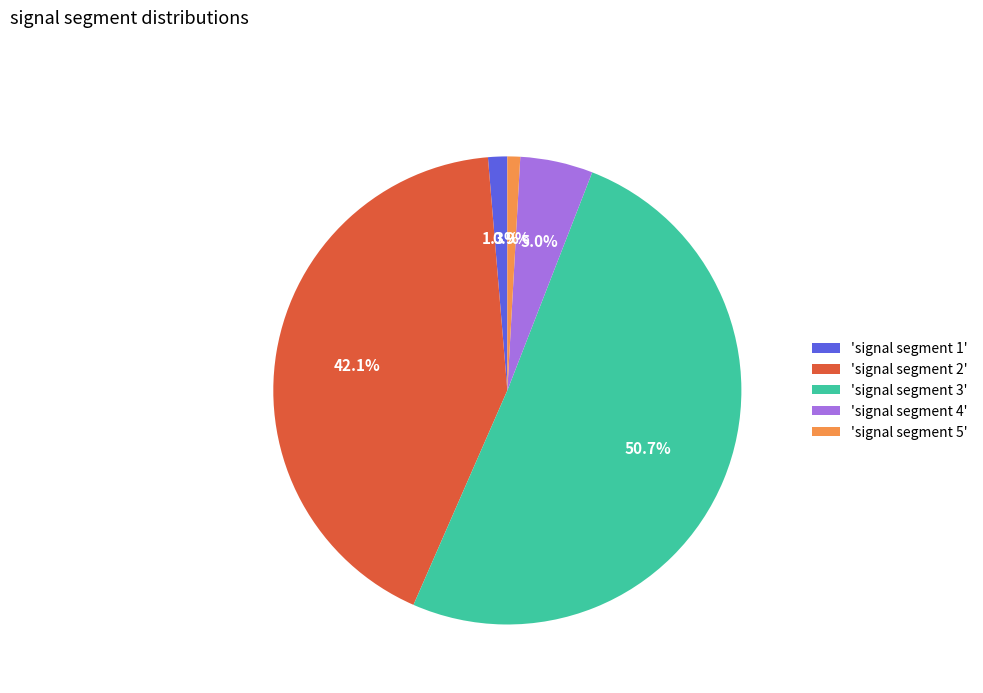

Which category has the biggest portion of the pie?

'signal segment 3'